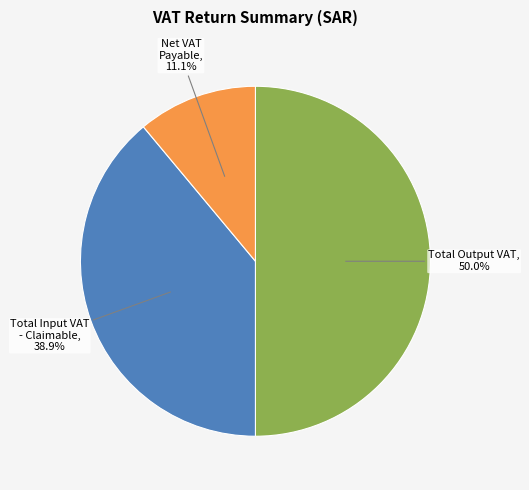

What is the largest slice in the pie chart?

Total Output VAT